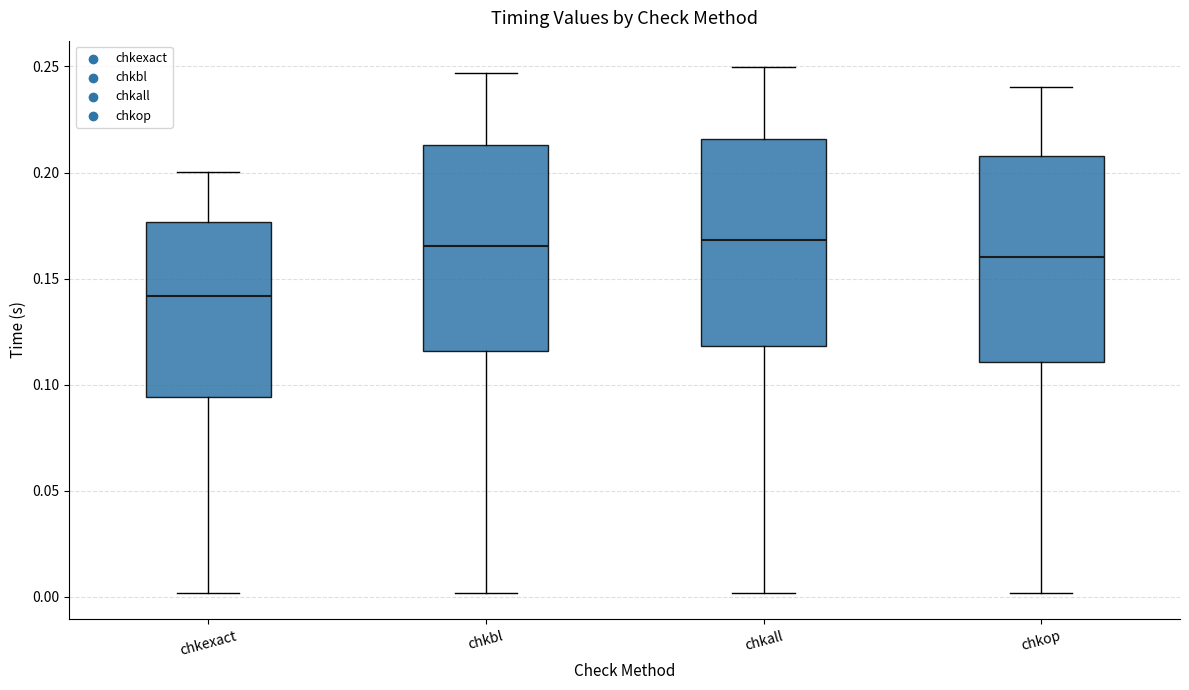

Where is the lower edge of the box for chkbl on the y-axis? The values are not printed on the chart, so give them approximately, as read against the axis.

0.115